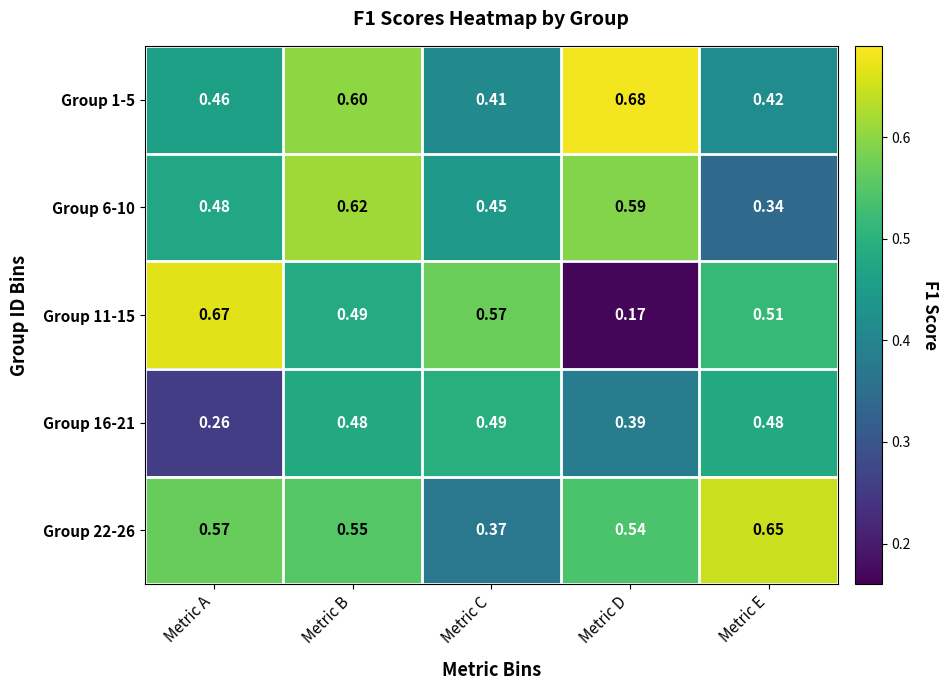

What is the total value across all series at Metric C?

2.3